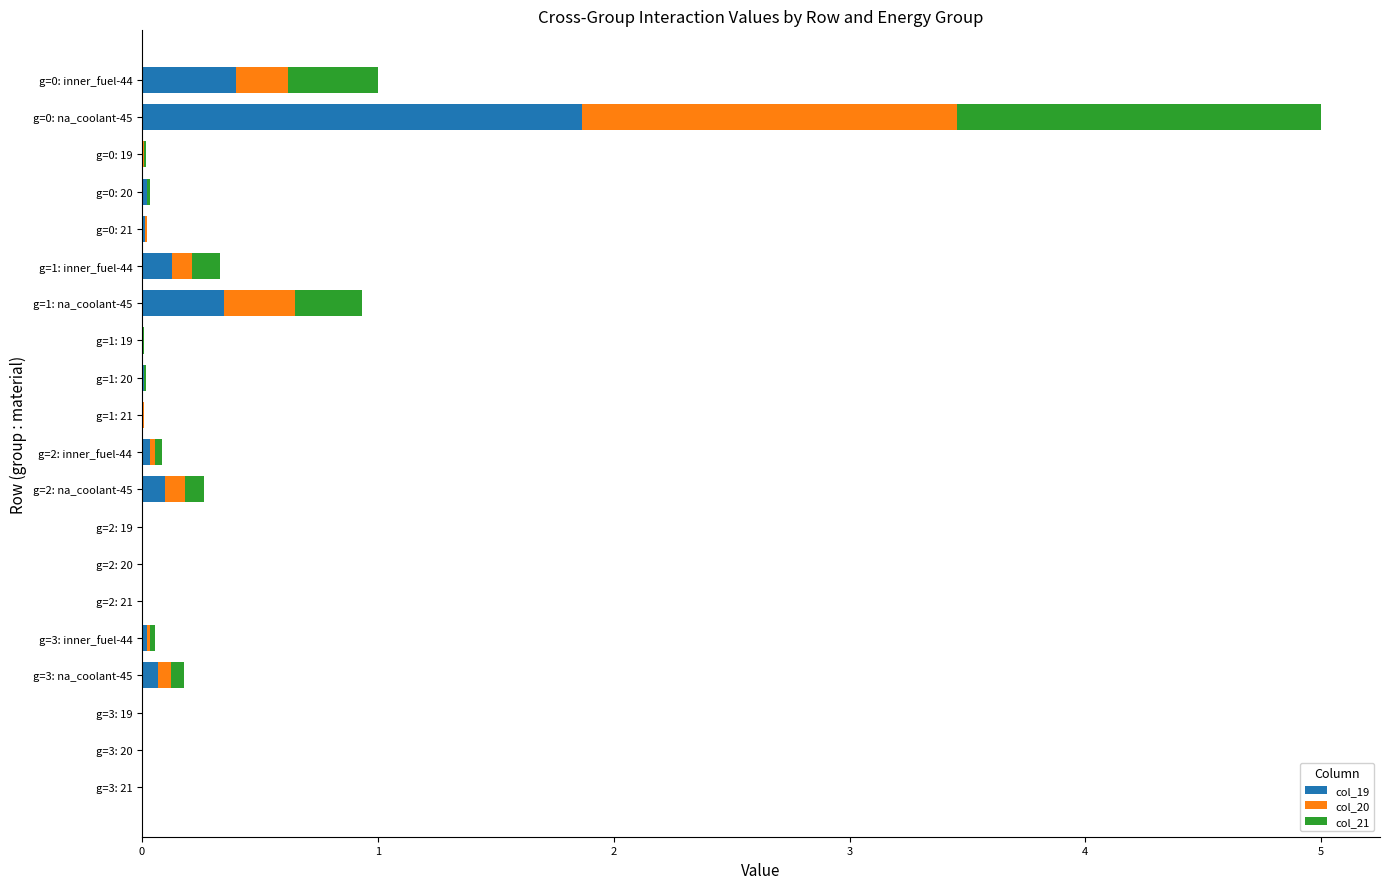

What is the highest value of the col_19 series?

1.9